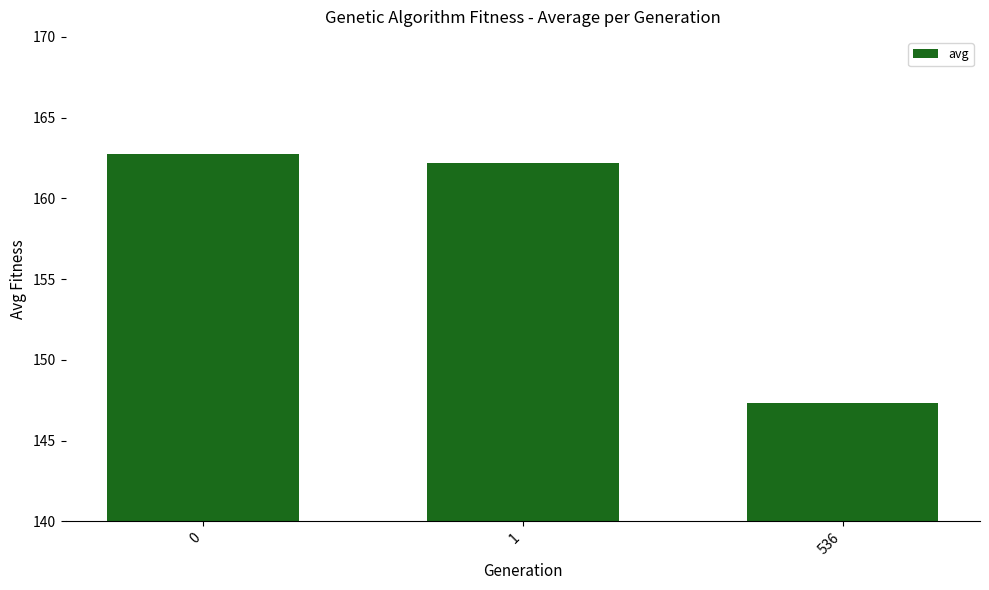

What is the greatest value displayed?

162.8